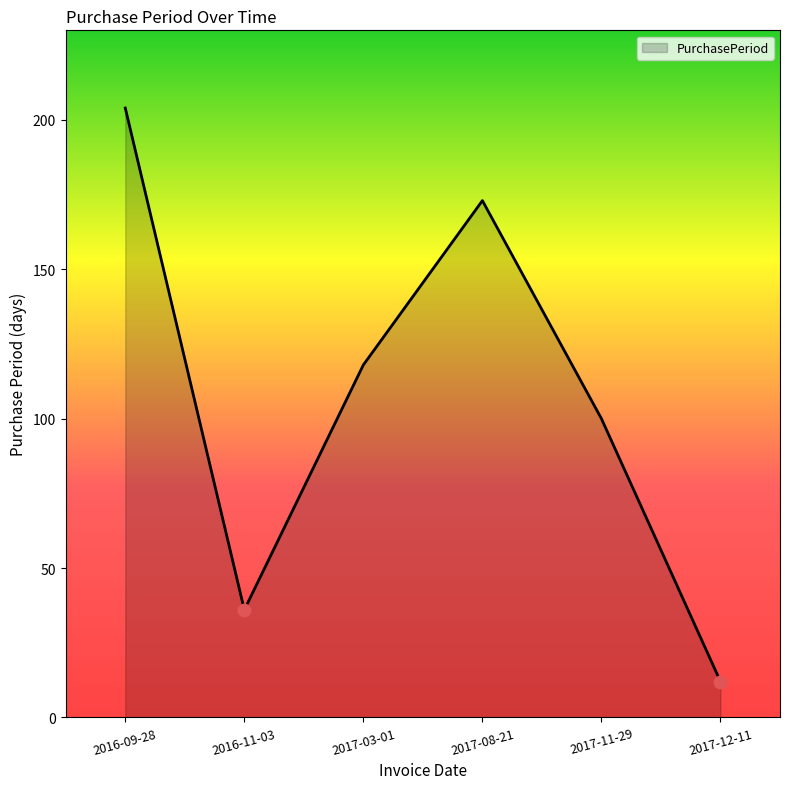

What is the change in value from 2017-08-21 to 2017-11-29?

-73